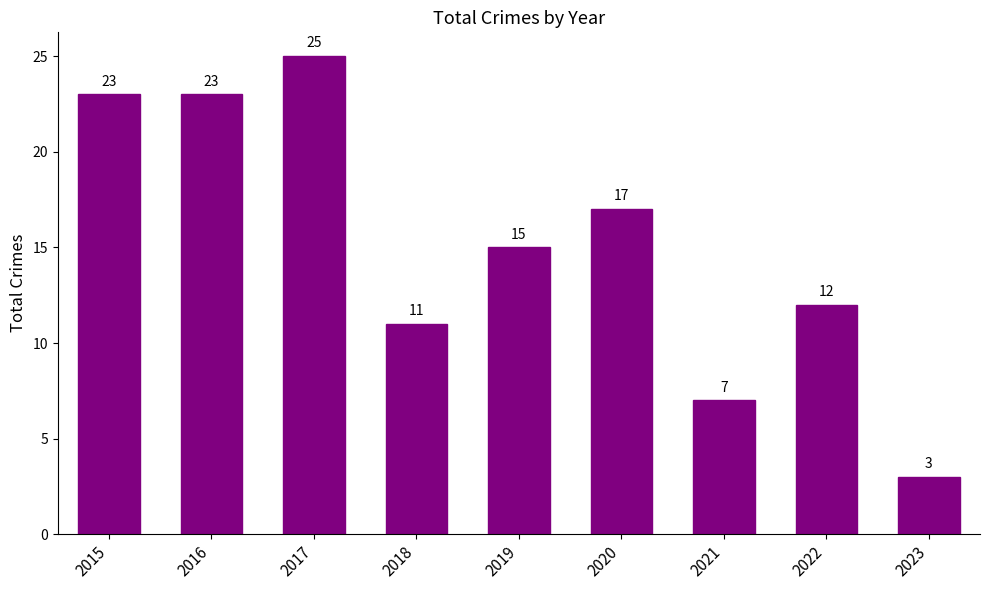

True or false: the data shows 26 at 2020.

False